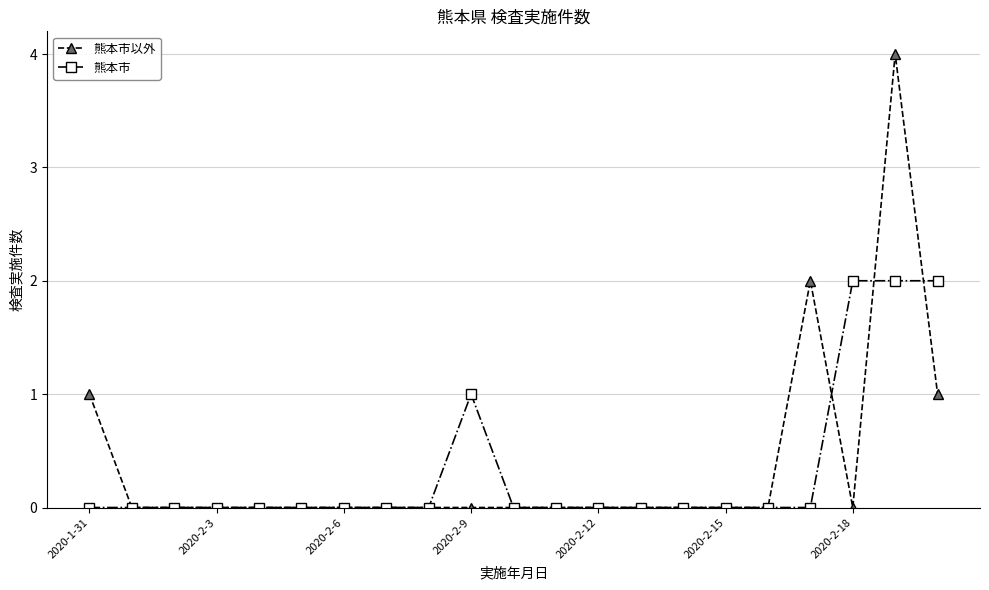

What is the value of the 熊本市 point at the 20th from the left?

2